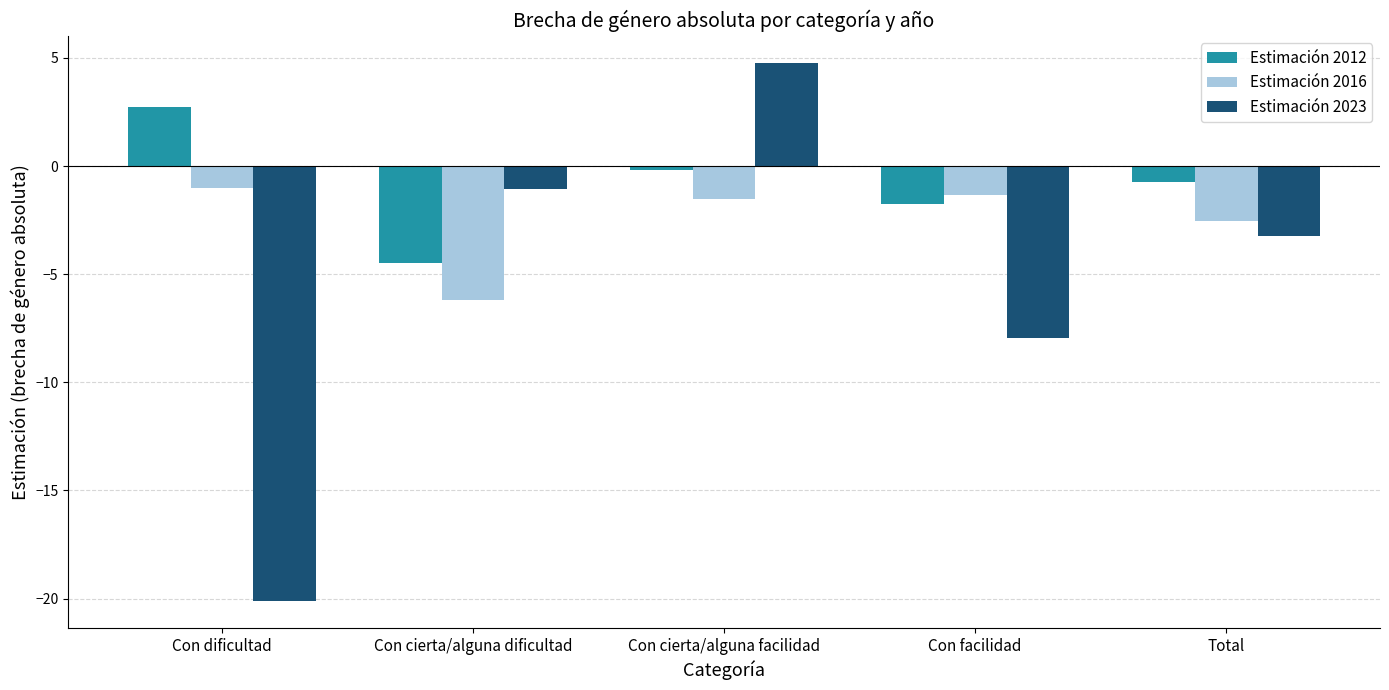

How many distinct data groups are displayed?

3